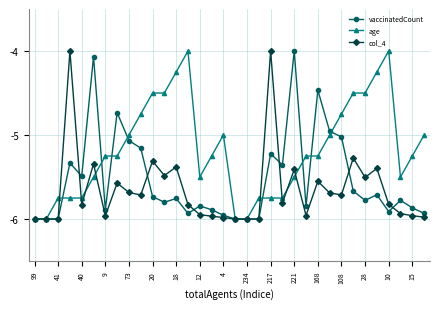

What is the greatest value displayed?

-4.0